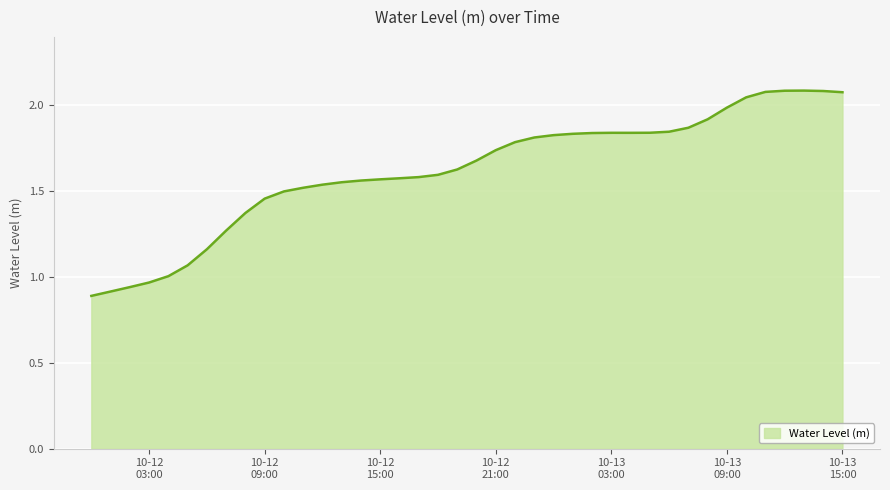

What is the maximum value shown in the chart?

2.1